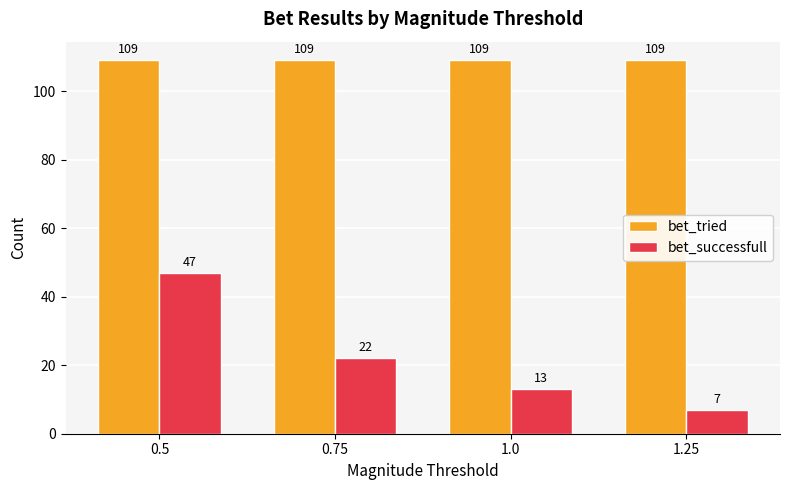

Which series changed the most between 0.5 and 1.0?

bet_successfull